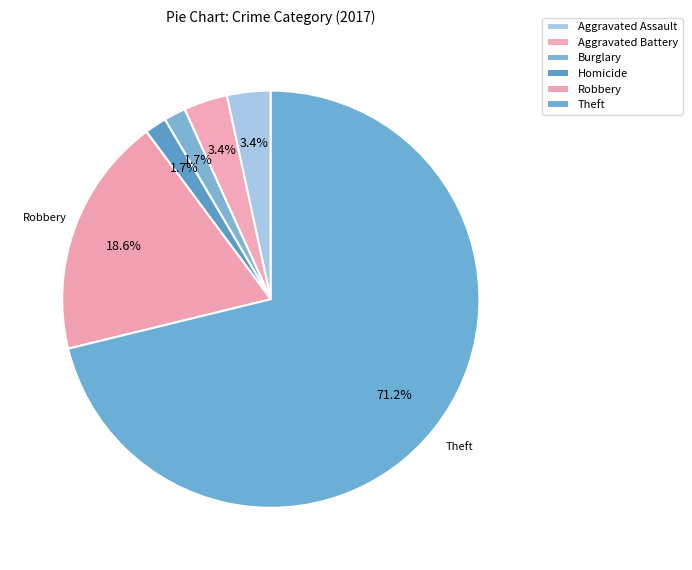

How many slices are in this pie chart?

6